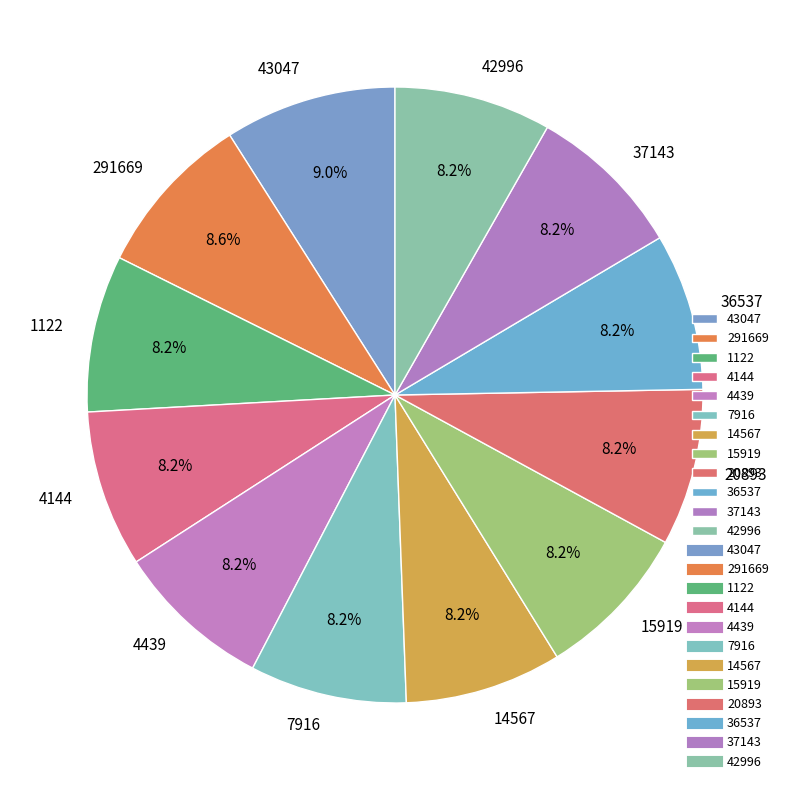

What percentage is NOT represented by 43047?

91.0%